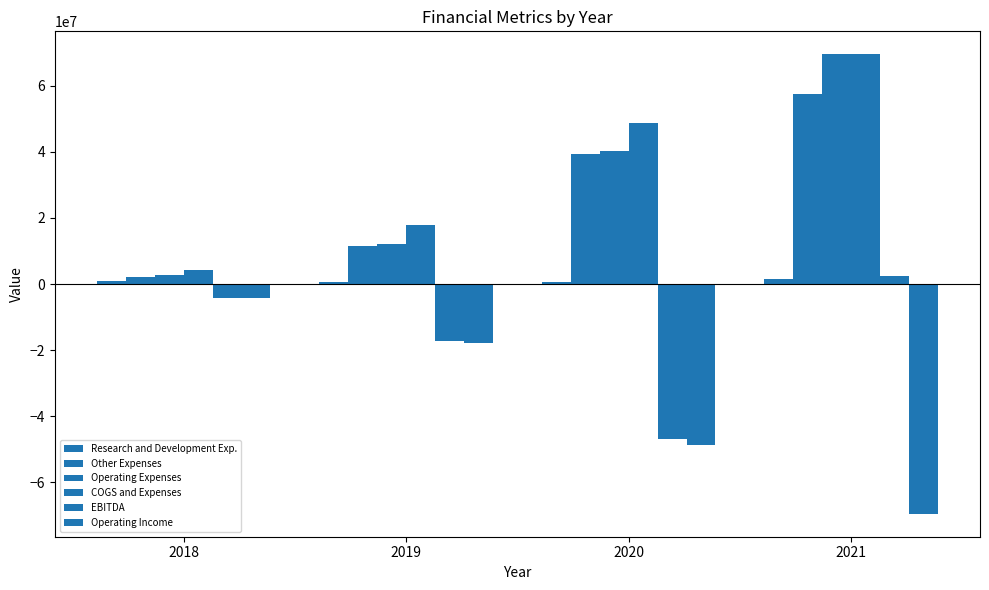

Reading left to right, what are all the values shown in this chart?

Research and Development Exp.: 786233	526127	647495	1411000
Other Expenses: 2097038	11478286	39525058	57615000
Operating Expenses: 2883271	12004413	40172553	69580000
COGS and Expenses: 4105186	17970373	48775523	69580000
EBITDA: -4105186	-17399879	-46989979	2281000
Operating Income: -4105186	-17970373	-48775523	-69580000